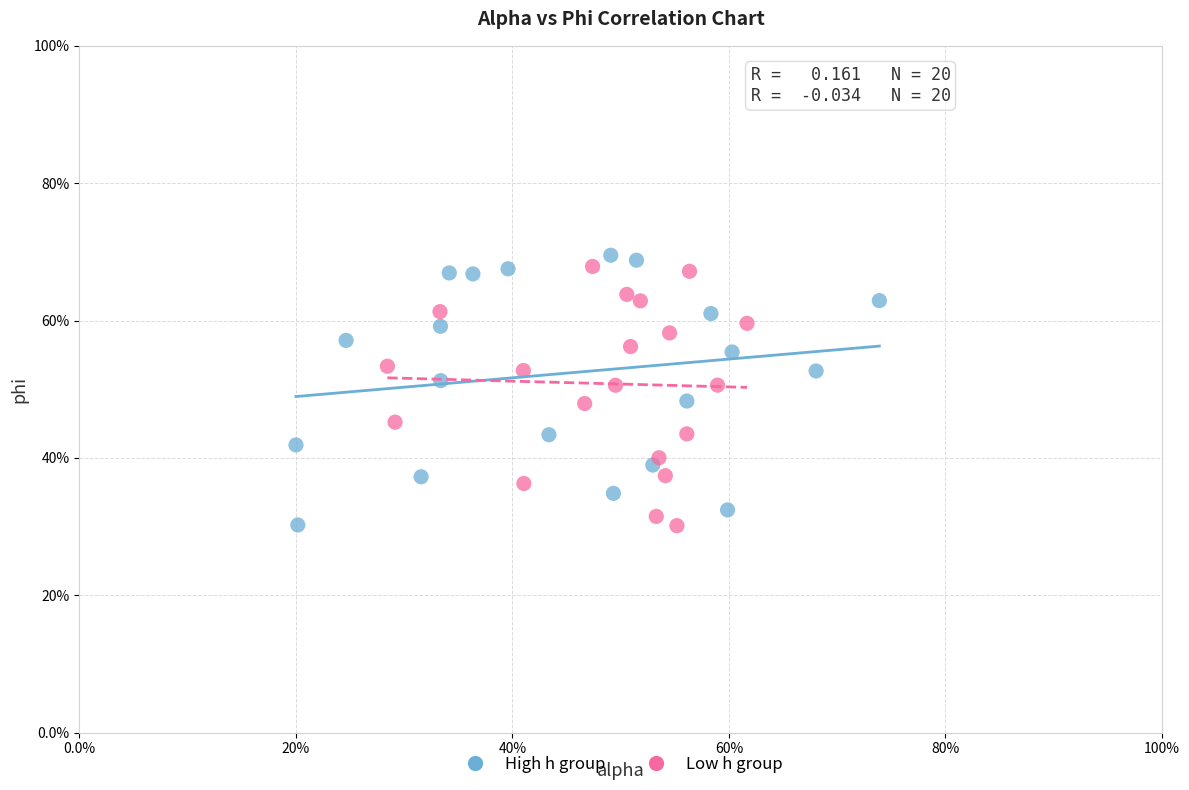

What are all the series names shown in the legend?

High h group, Low h group